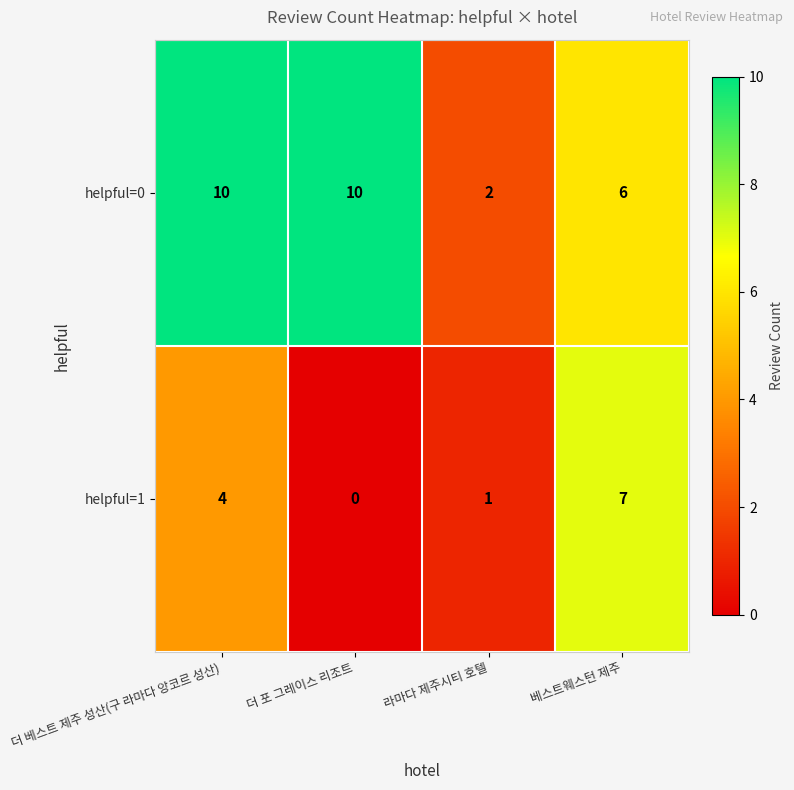

Reading right to left, what are all the values shown in this chart?

helpful=0: 6	2	10	10
helpful=1: 7	1	0	4